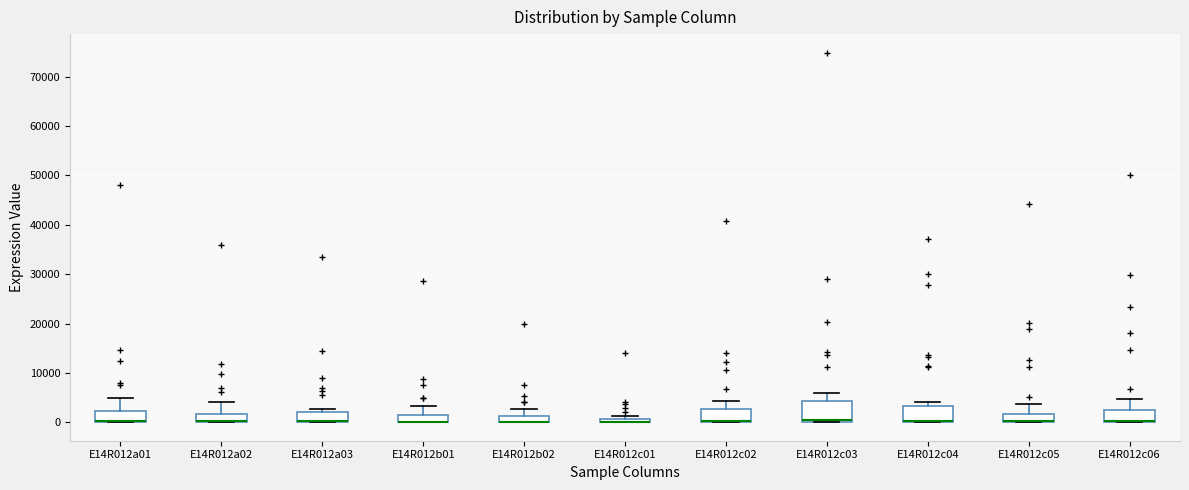

Where is the upper edge of the box for E14R012c01 on the y-axis? The values are not printed on the chart, so give them approximately, as read against the axis.

1000